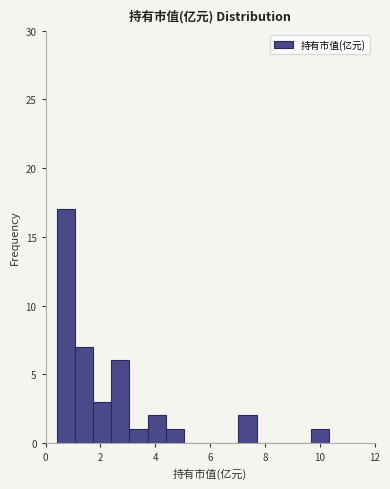

Read against the x-axis, roughly where is the centre of the tallest bar?

0.8